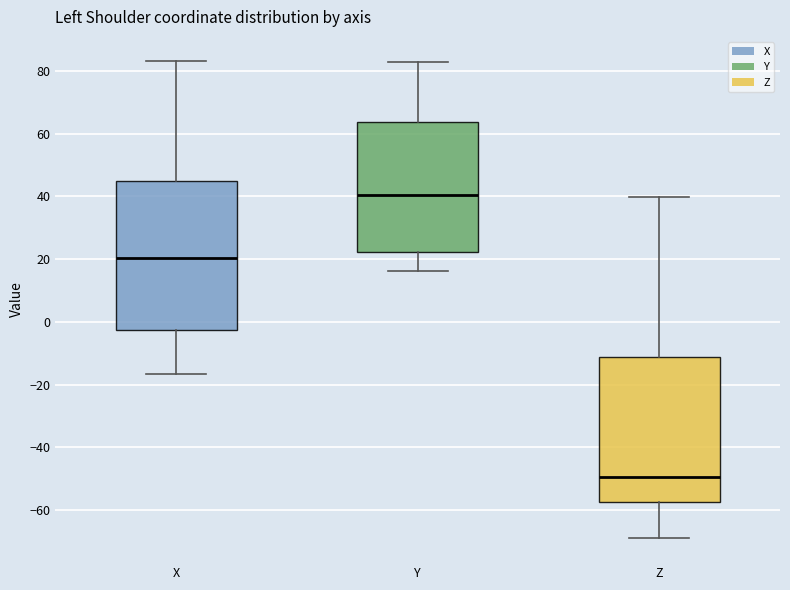

Reading left to right, read every box against the y-axis: the position of its median line, the range the box covers, and the ends of its whiskers. The values are not printed on the chart, so give them approximately, as read against the axis.

X: median 20, box -2 to 44, whiskers -16 to 84
Y: median 40, box 22 to 64, whiskers 16 to 82
Z: median -50, box -58 to -12, whiskers -68 to 40